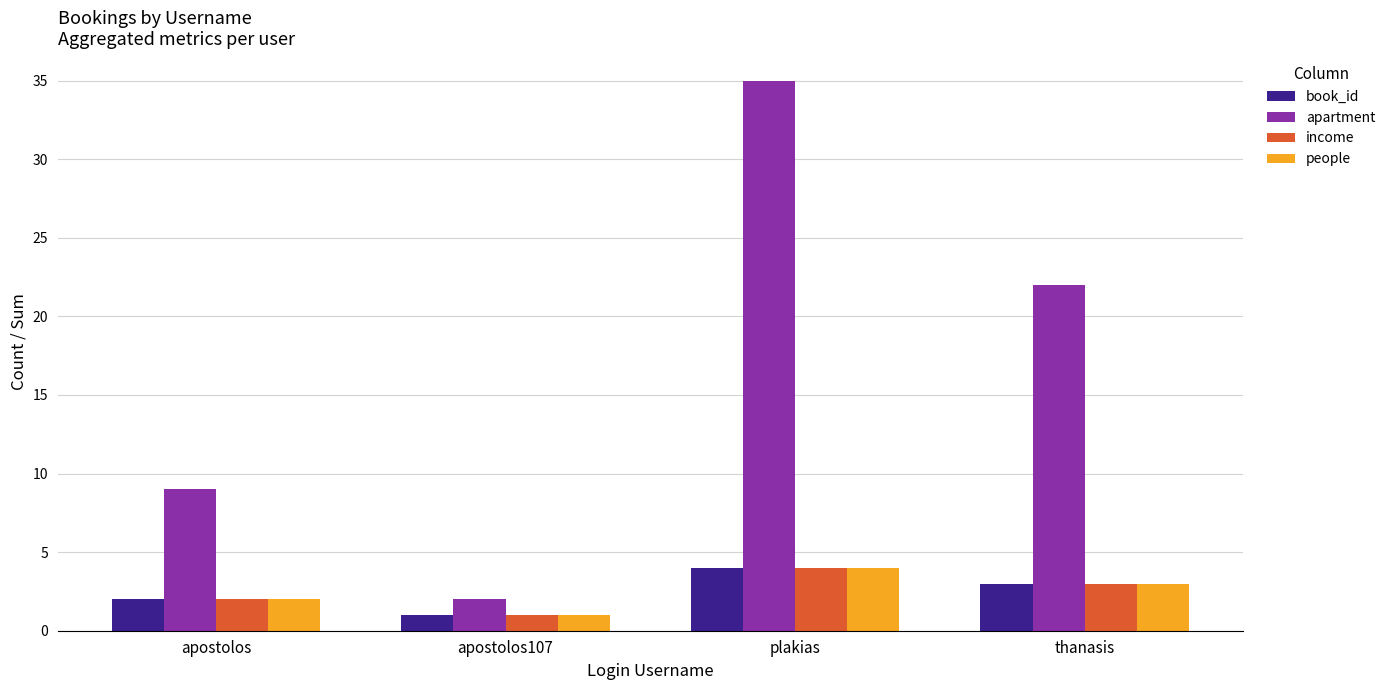

What is the lowest value of the apartment series?

2